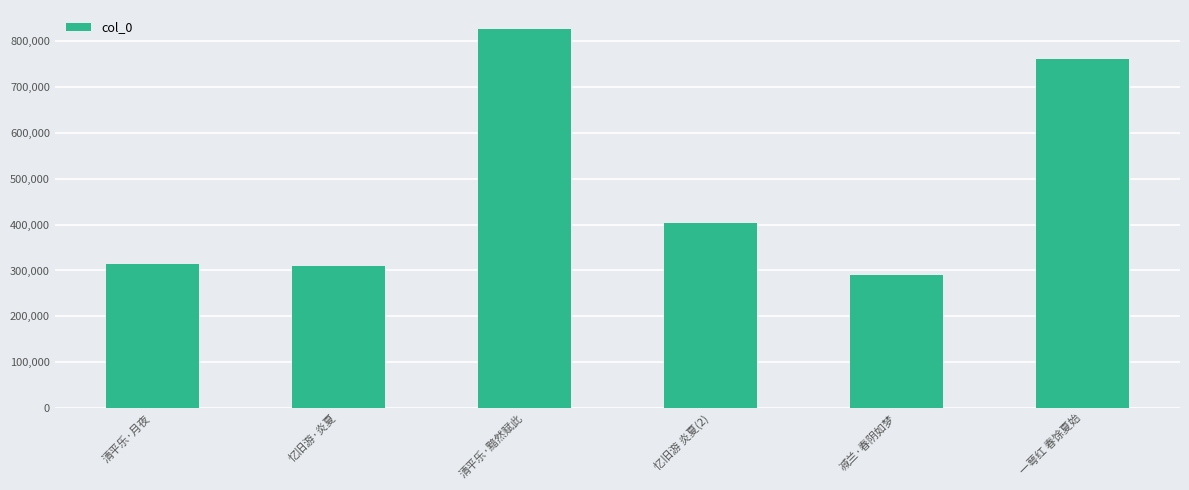

What is the label of the 6th bar from the left?

一萼红 春馀夏始